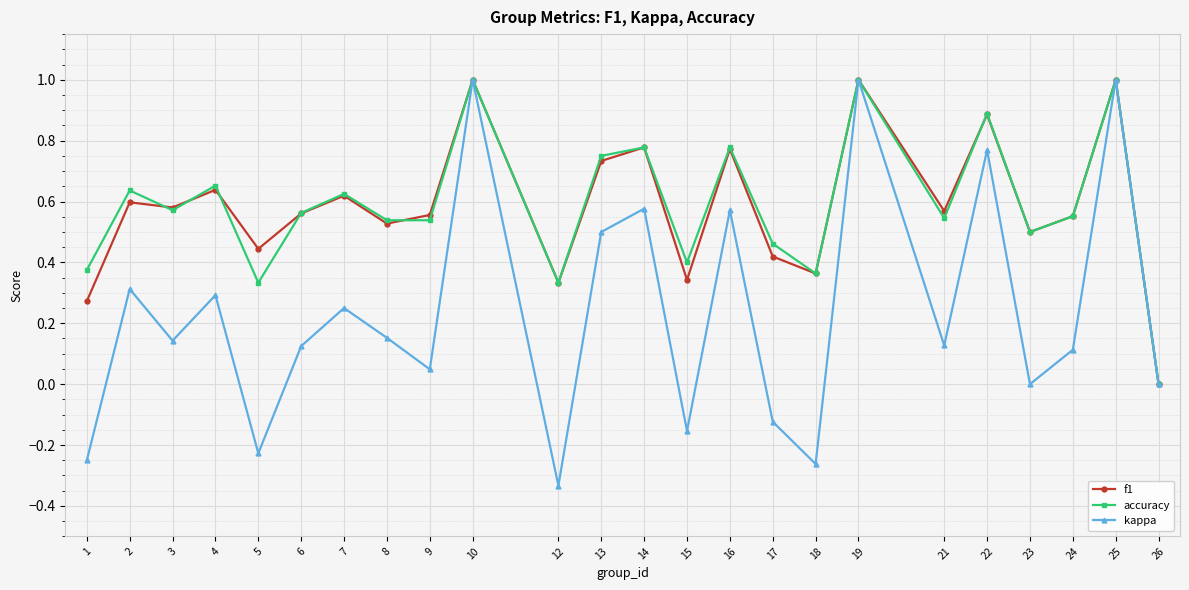

Which series has the largest range (max minus min)?

kappa